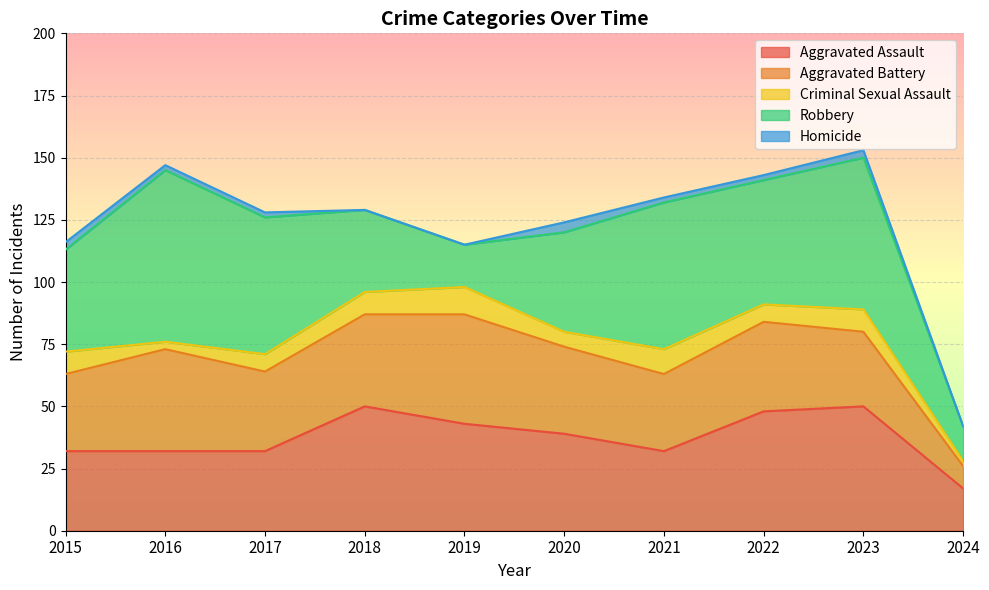

Does the chart display data point markers on the line(s)?

No